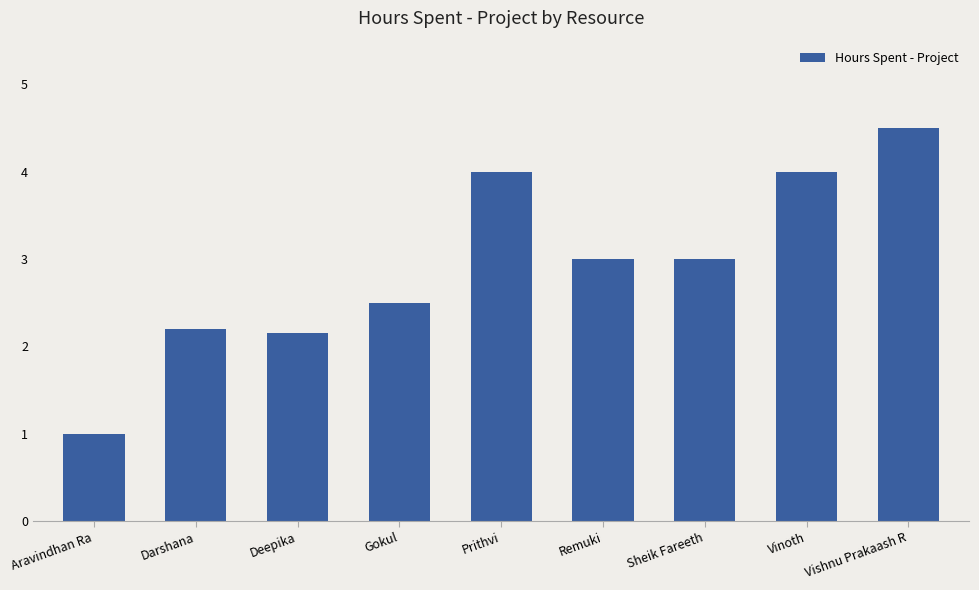

Approximately how many times larger is the value at Darshana compared to Deepika?

1.0